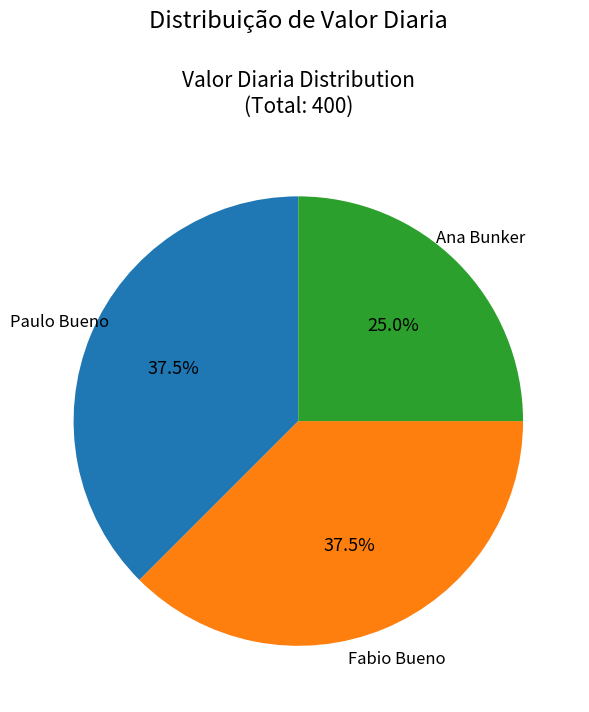

Which slice is the smallest?

Ana Bunker